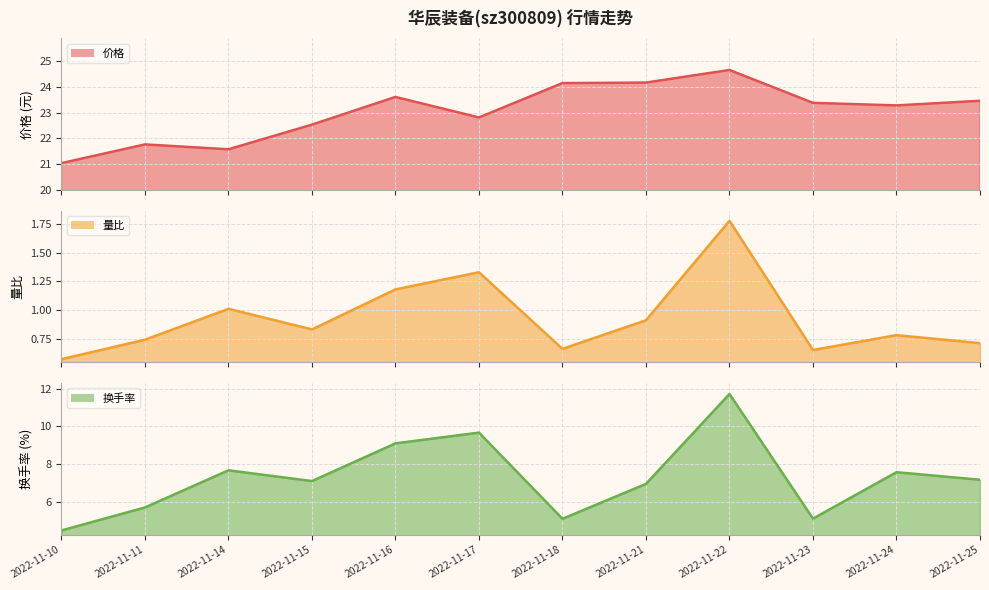

Which category has the highest value in the 价格 series?

2022-11-22